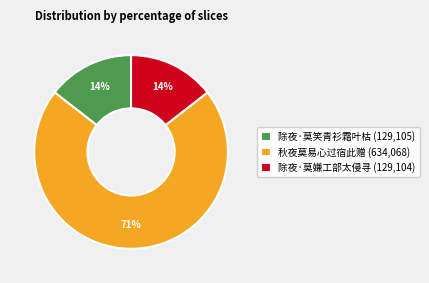

To the nearest percent, what is the average slice percentage?

33%